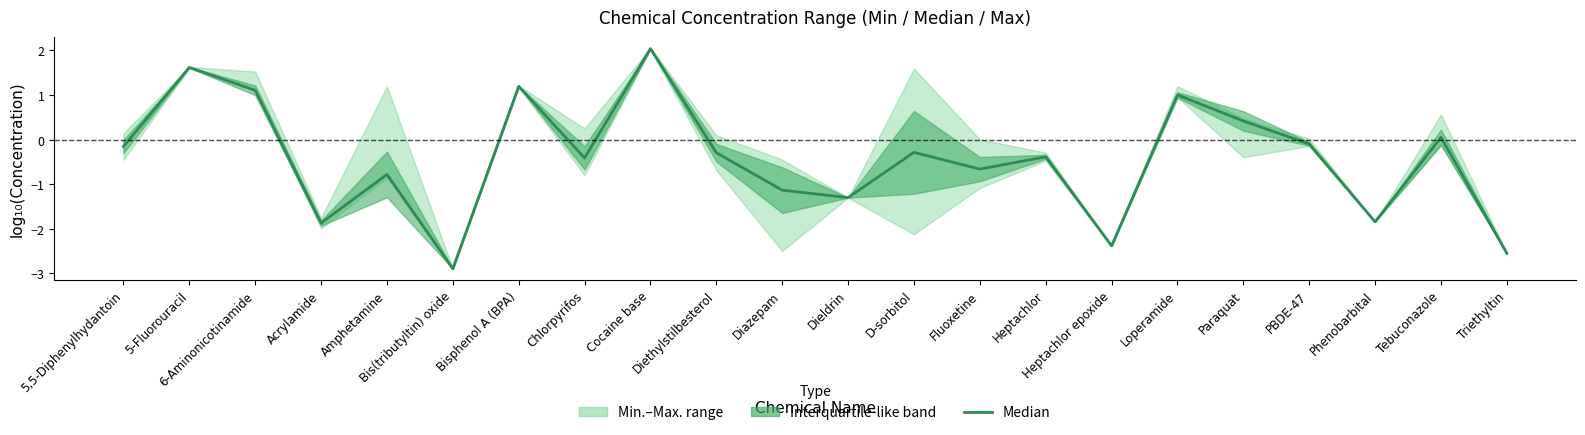

What is the value of the 7th point from the left?

1.2